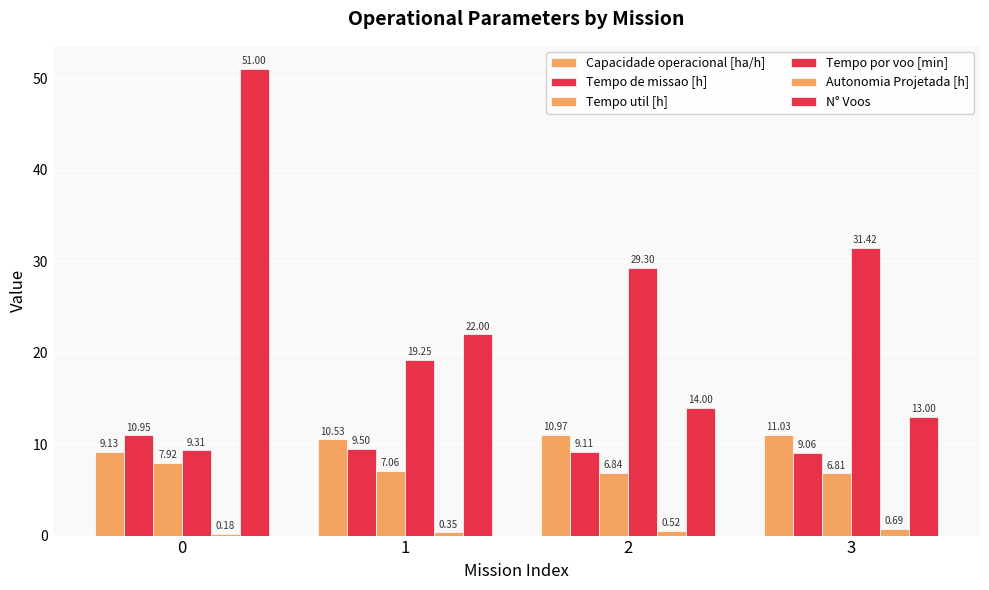

Which series has the largest range (max minus min)?

N° Voos